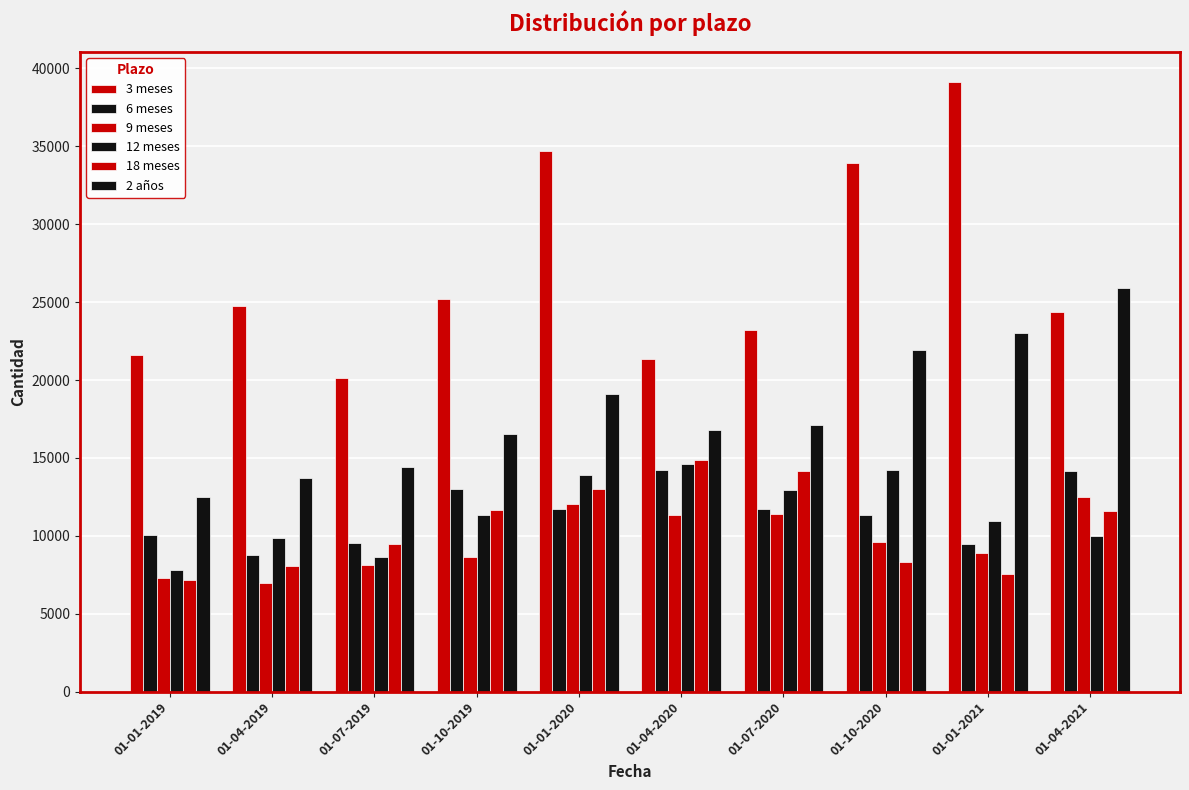

How many distinct data groups are displayed?

6